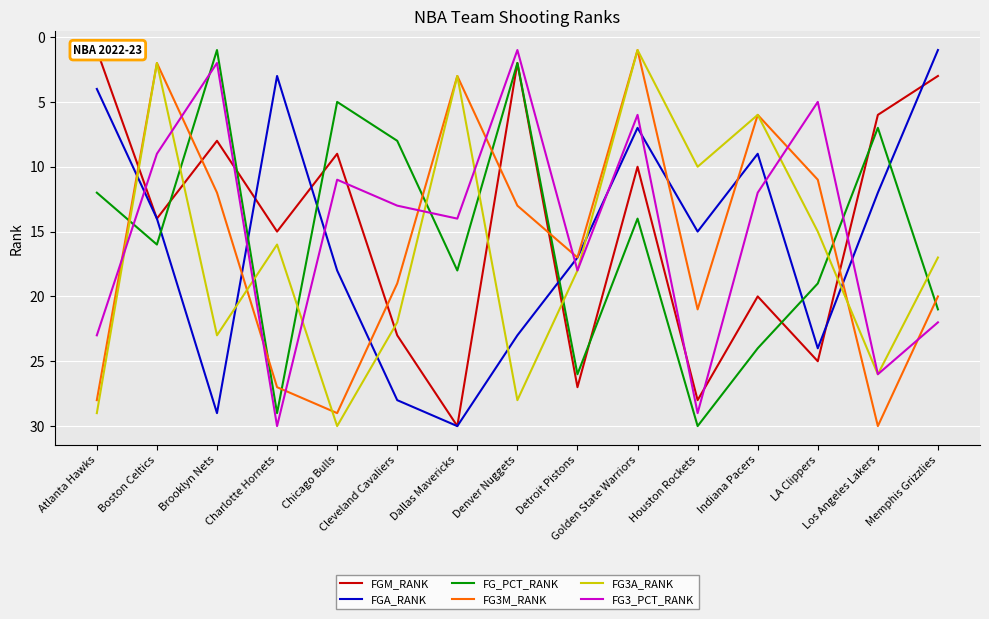

In FG3A_RANK, how many points are lower than both neighbors (excluding endpoints)?

5